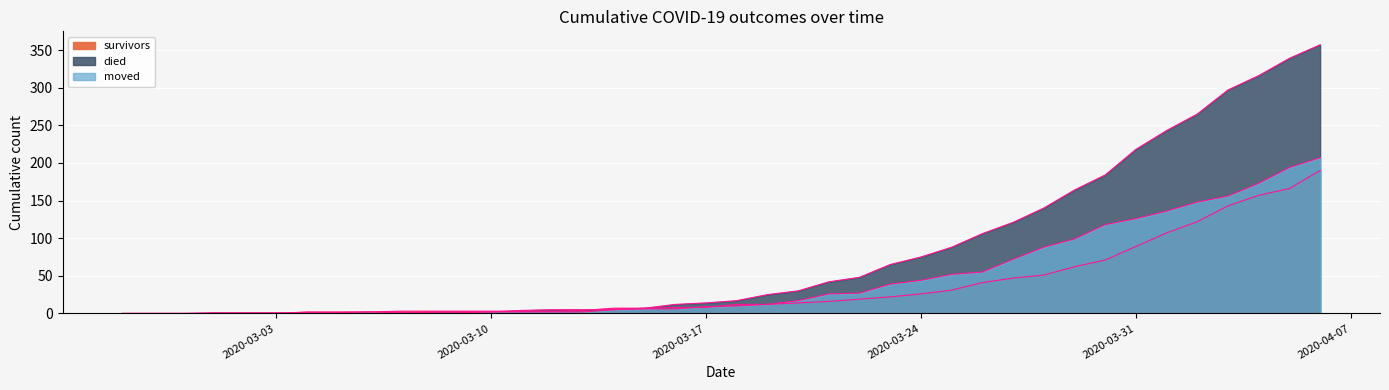

Reading left to right, list all the values displayed in this chart.

survivors: 0	0	0	0	0	0	2	2	2	3	3	3	3	3	3	4	7	7	8	8	12	12	14	16	19	22	26	31	41	47	51	62	71	89	107	122	143	157	166	190
died: 0	0	0	0	0	0	0	0	0	0	2	2	2	4	5	5	5	7	12	14	17	25	30	42	48	65	75	88	106	121	140	164	184	218	243	265	297	316	339	357
moved: 0	0	0	1	1	1	1	1	2	1	1	1	2	2	2	2	5	6	6	9	10	12	17	26	27	39	44	52	55	72	88	99	118	126	136	148	156	173	194	207